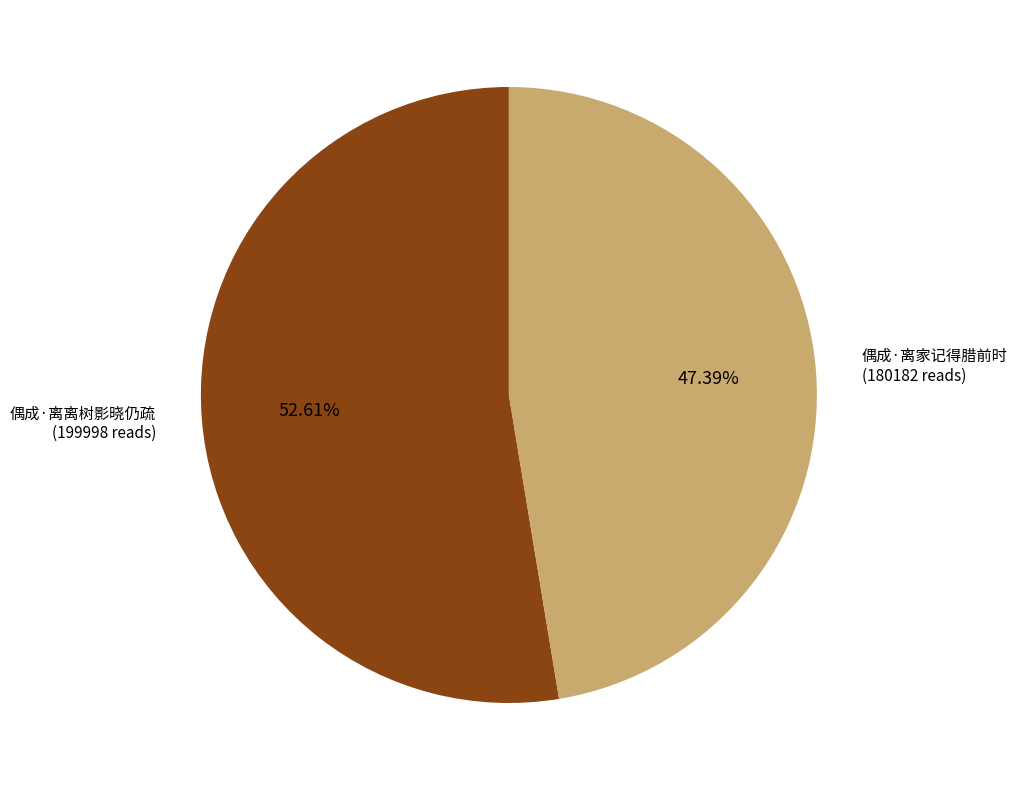

Does any single category account for the majority?

Yes